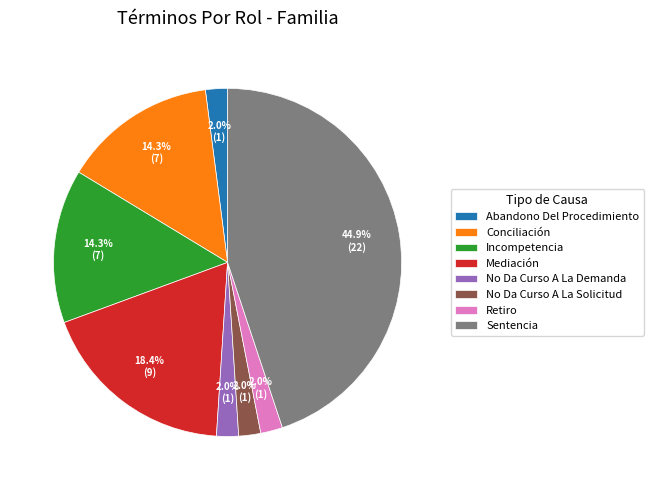

Which category has the biggest portion of the pie?

Sentencia